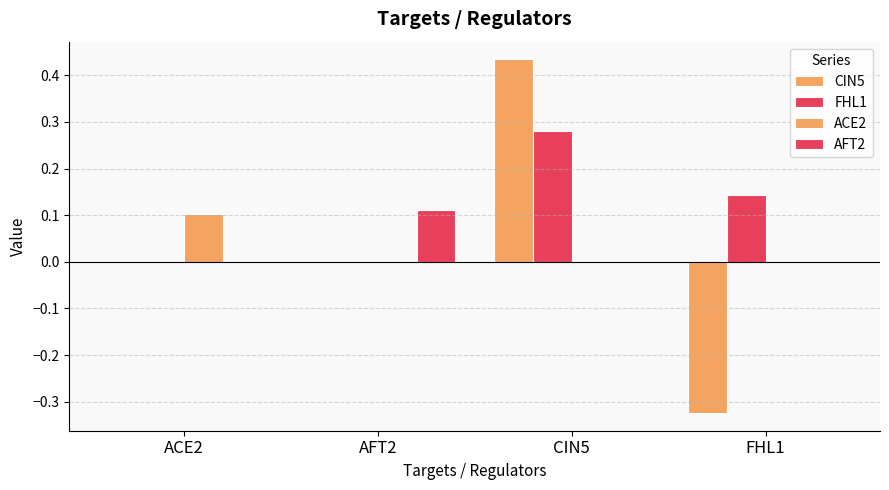

The value of FHL1 at AFT2 is 0.0. True or false?

True